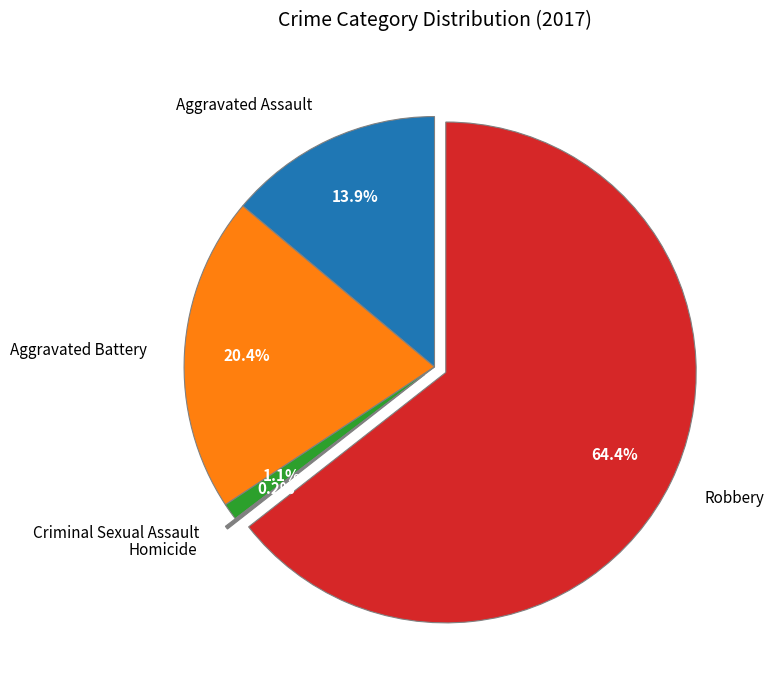

Is Aggravated Battery the majority of the pie?

No